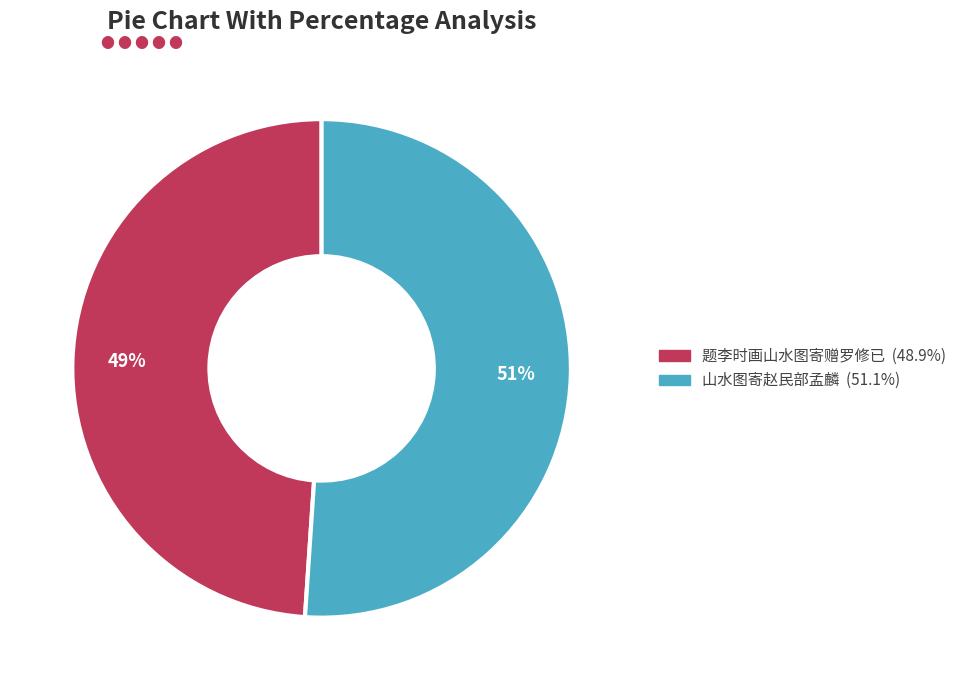

Combined, do 题李时画山水图寄赠罗修已 and 山水图寄赵民部孟麟 account for over 50%?

Yes